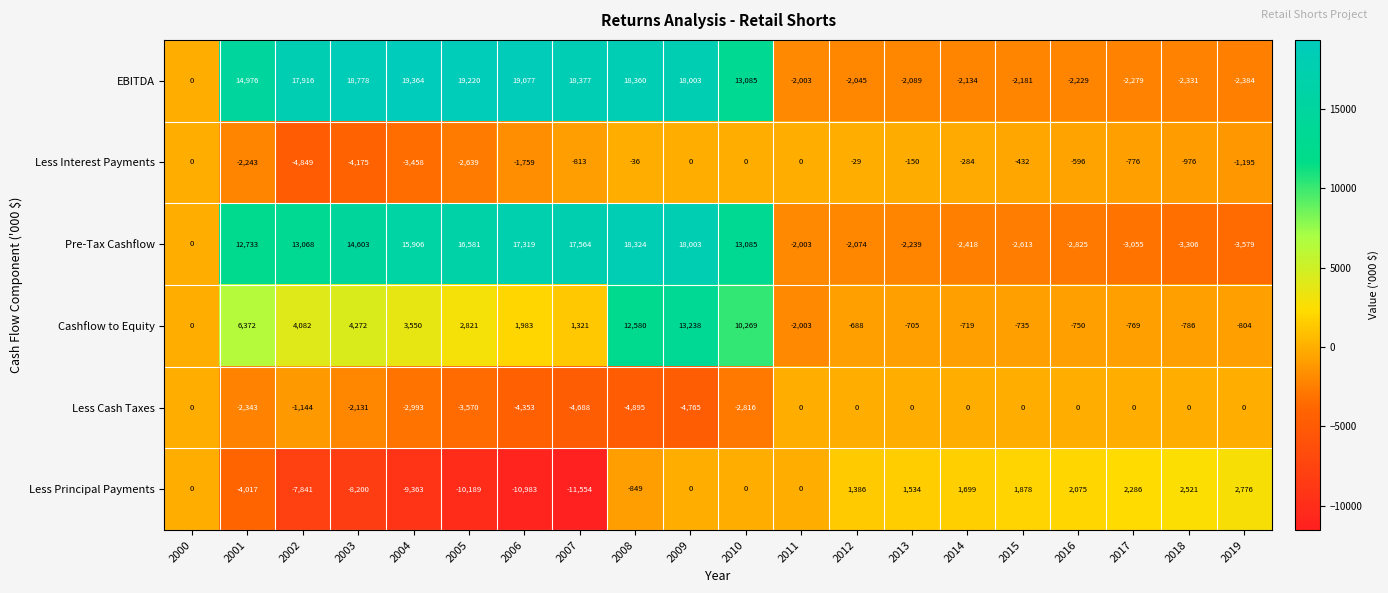

Rank the series at 2006 from lowest to highest value.

Less Principal Payments, Less Cash Taxes, Less Interest Payments, Cashflow to Equity, Pre-Tax Cashflow, EBITDA